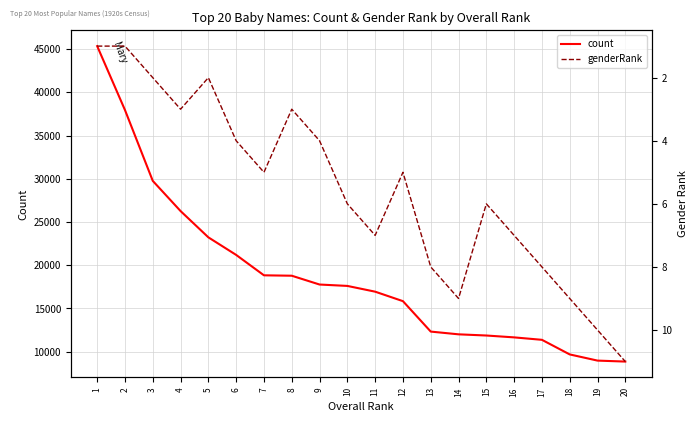

What is the total value across all series at 6?

21192